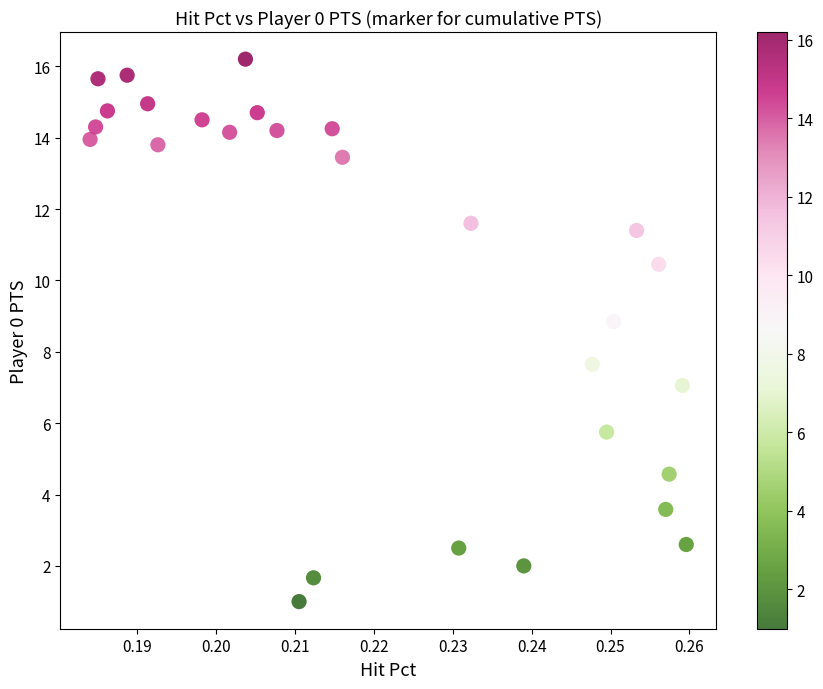

What Y value in the scatter plot is closest to 8?

7.7